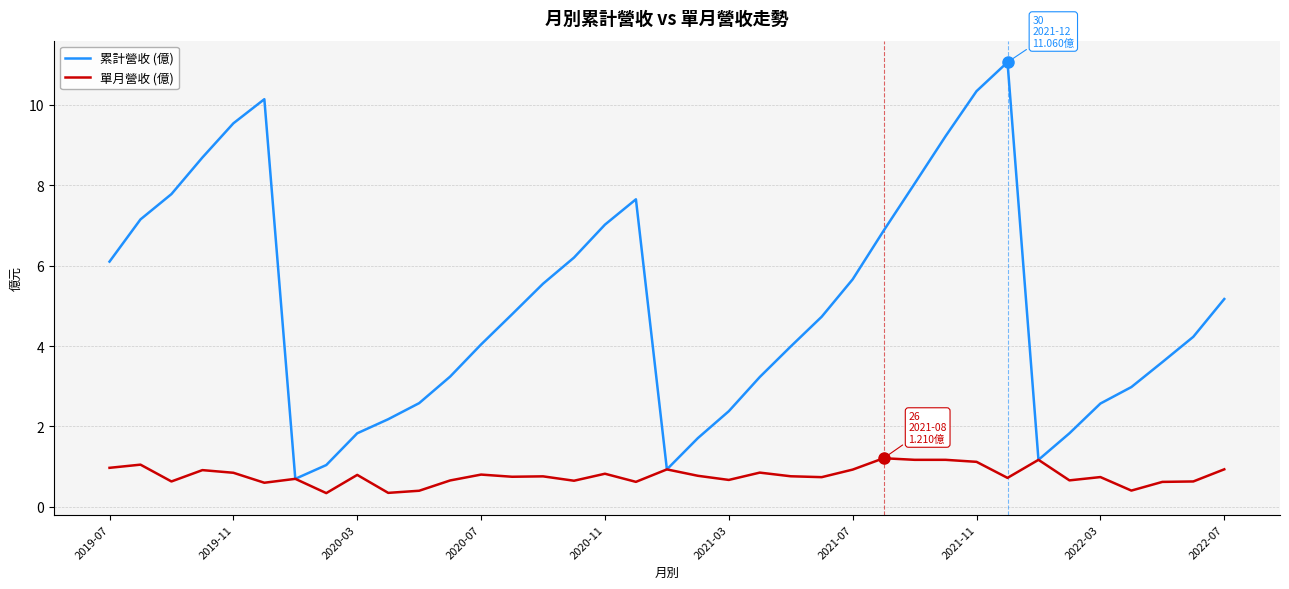

Which series has the widest spread of values?

累計營收 (億)